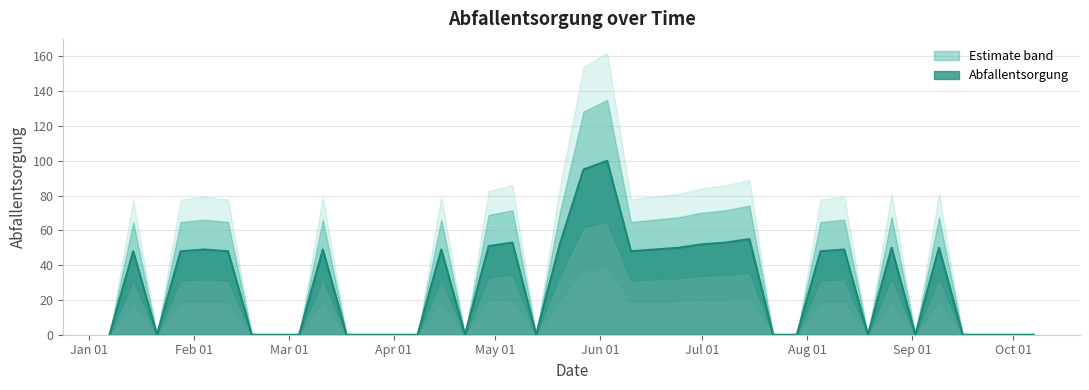

How many categories are shown in the chart?

40